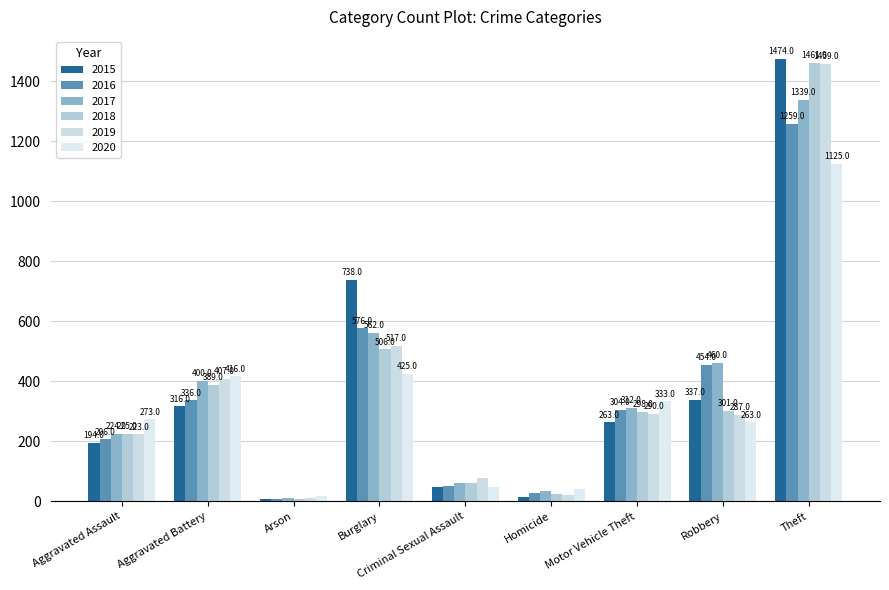

What is the maximum value shown in the chart?

1474